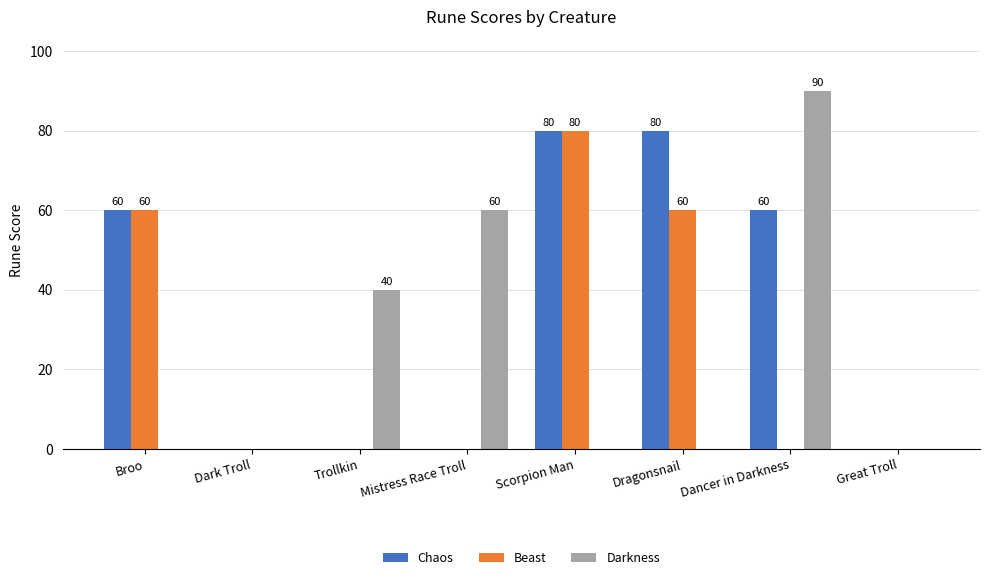

How many groups of bars are there?

8